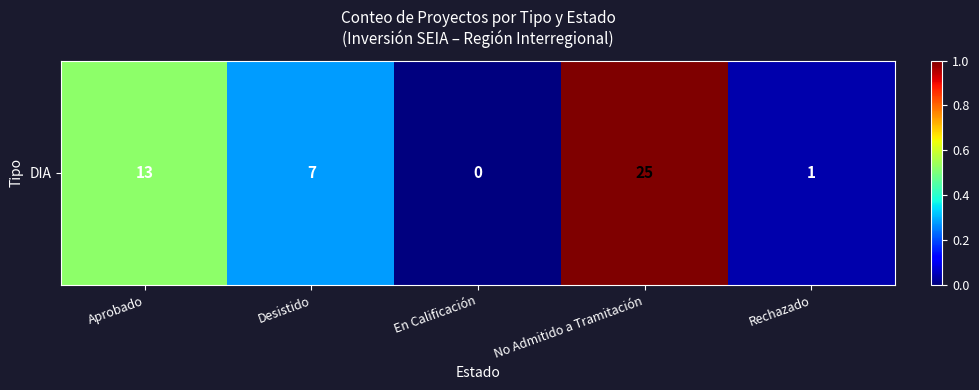

List the labels in order of value, largest first.

No Admitido a Tramitación, Aprobado, Desistido, Rechazado, En Calificación